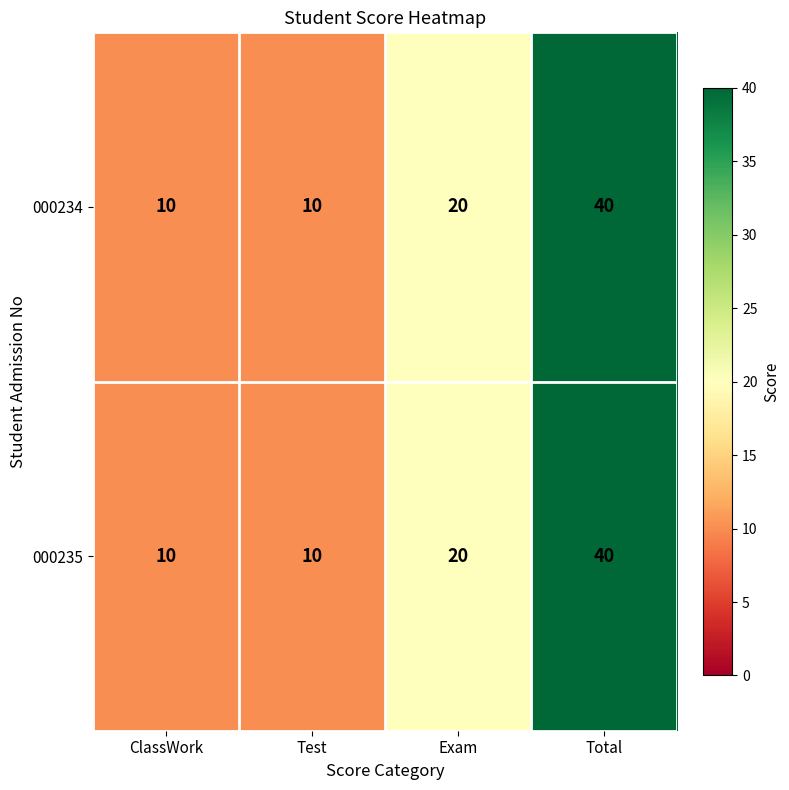

What is the approximate value of 000235 at Test?

10